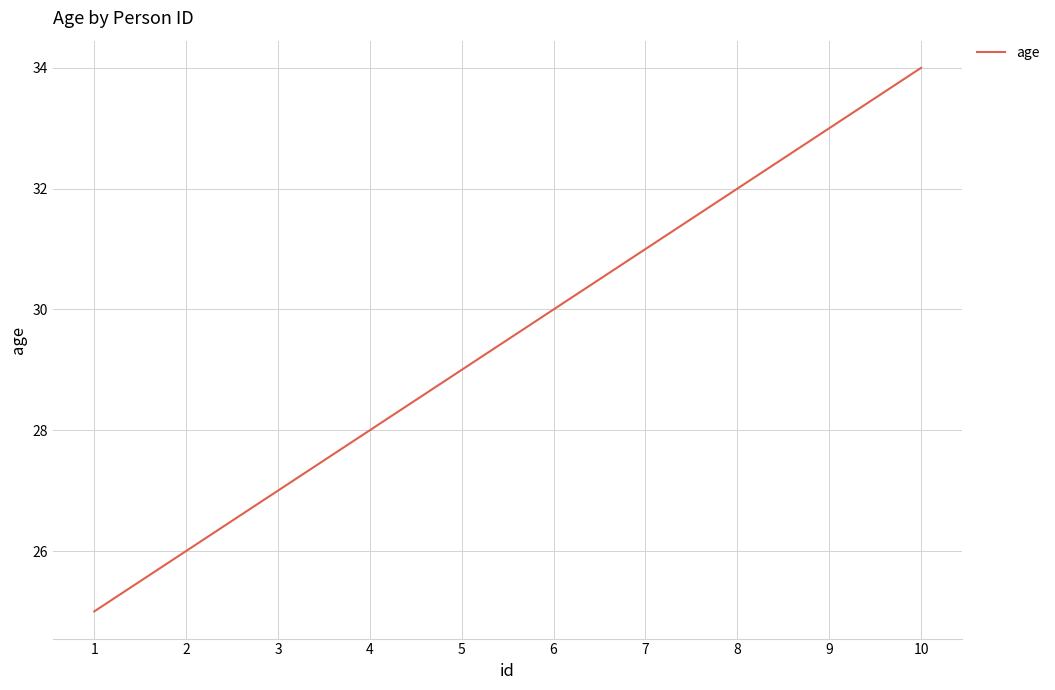

Which has a higher value, 2 or 7?

7